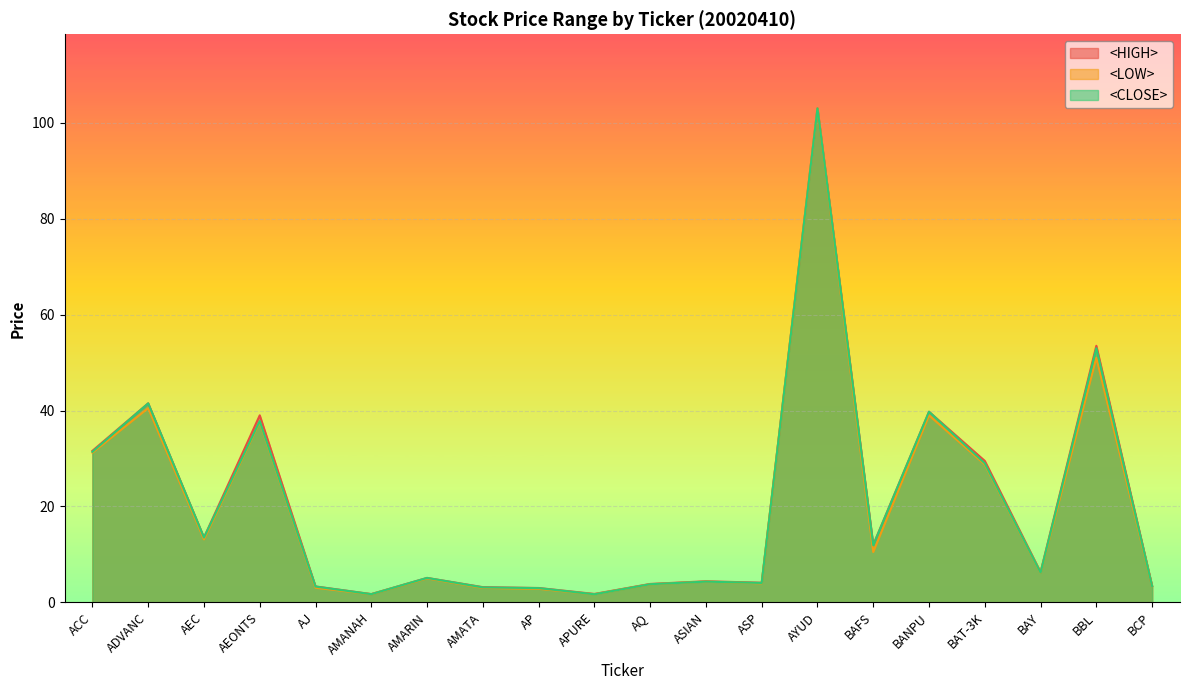

Rank the series by their maximum value, from highest to lowest.

<HIGH>, <LOW>, <CLOSE>